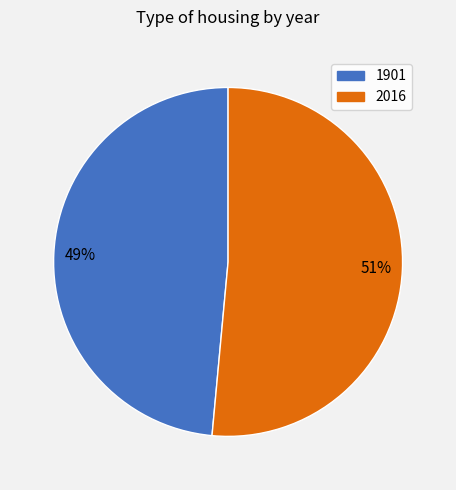

The 2016 slice represents 51% of the pie. True or false?

True